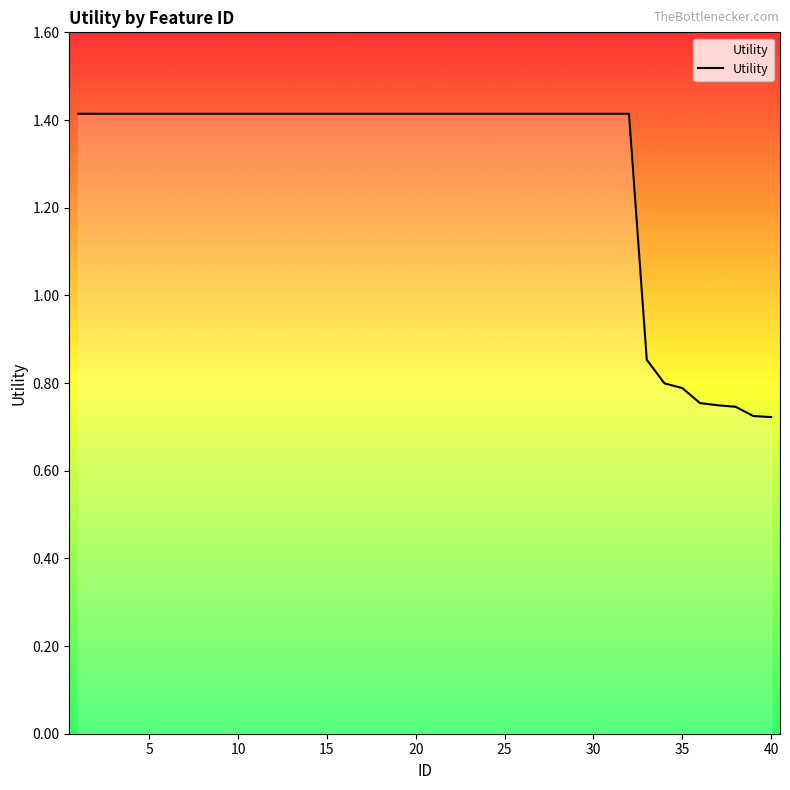

What is the maximum value shown in the chart?

1.4